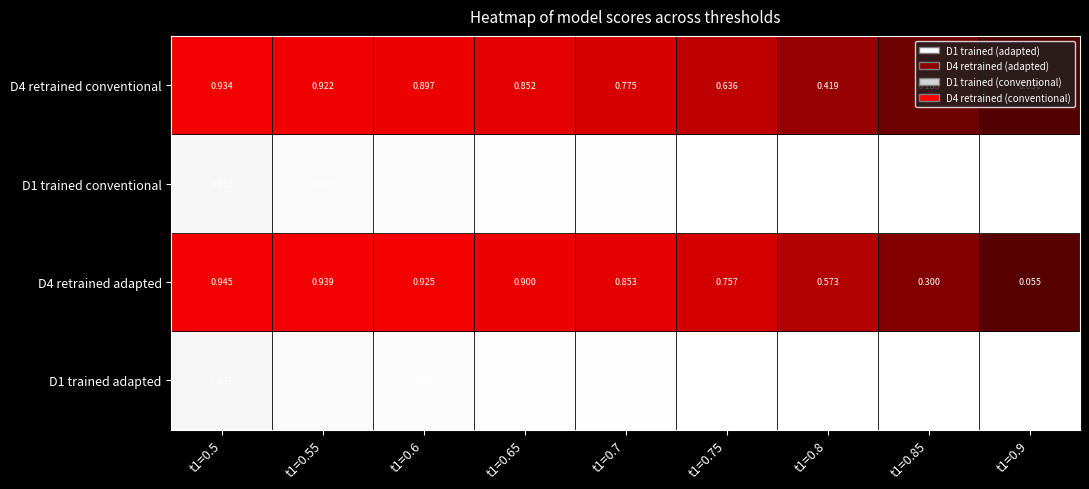

Which series has the largest total across all categories?

D4 retrained adapted